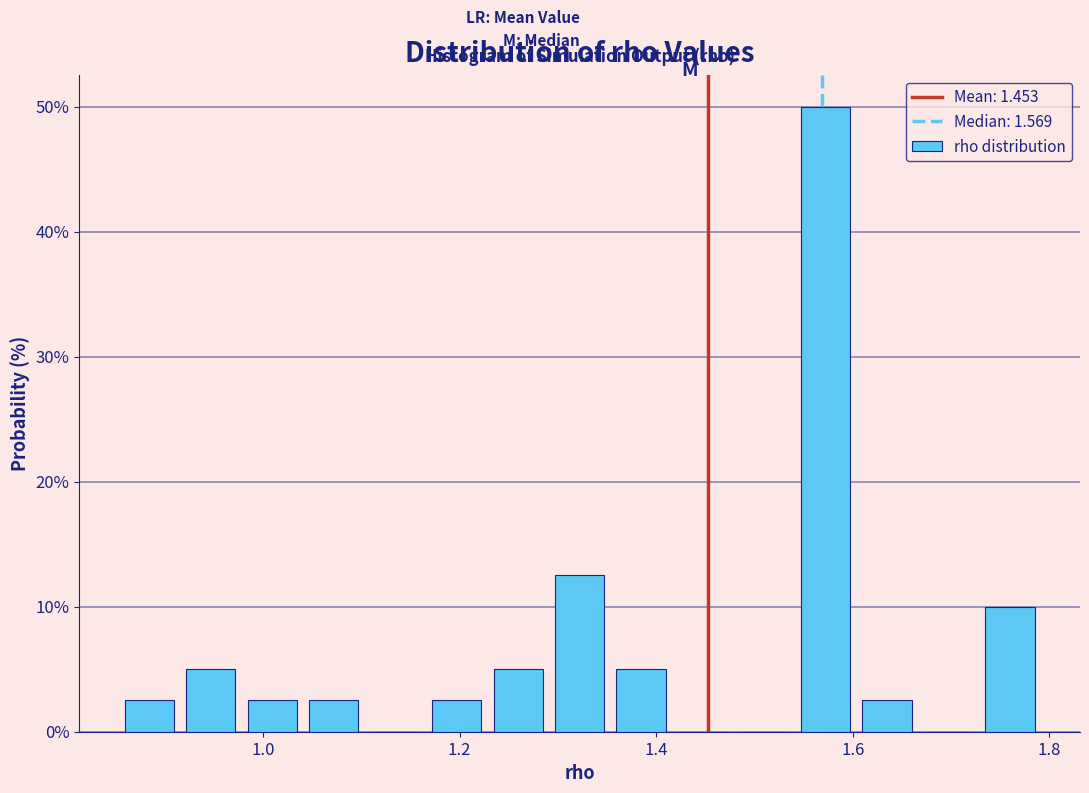

Around what value on the x-axis is the tallest bar? Give the approximate position of its centre, as read against the axis.

1.58